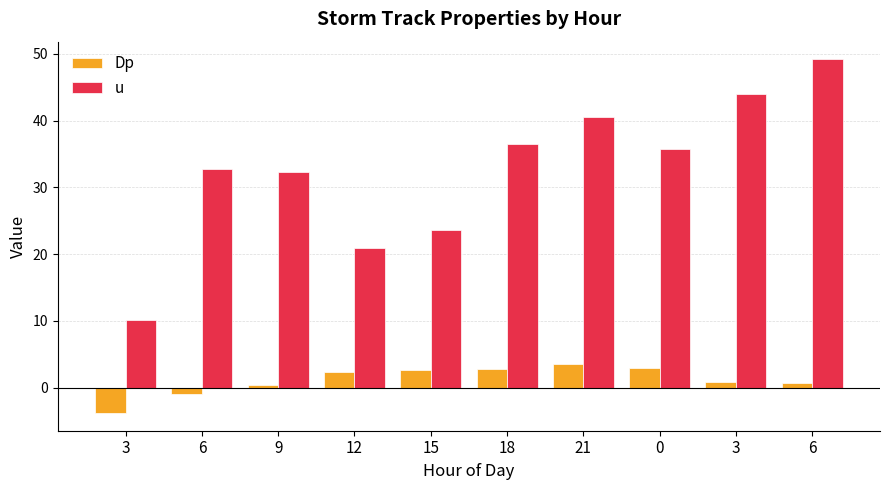

What is the label of the 4th bar from the left?

12